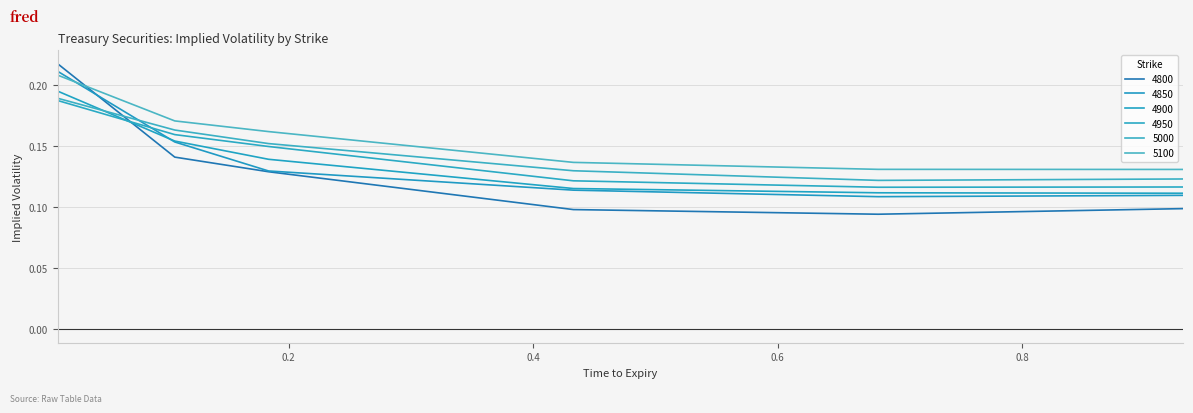

Does the chart display data point markers on the line(s)?

No